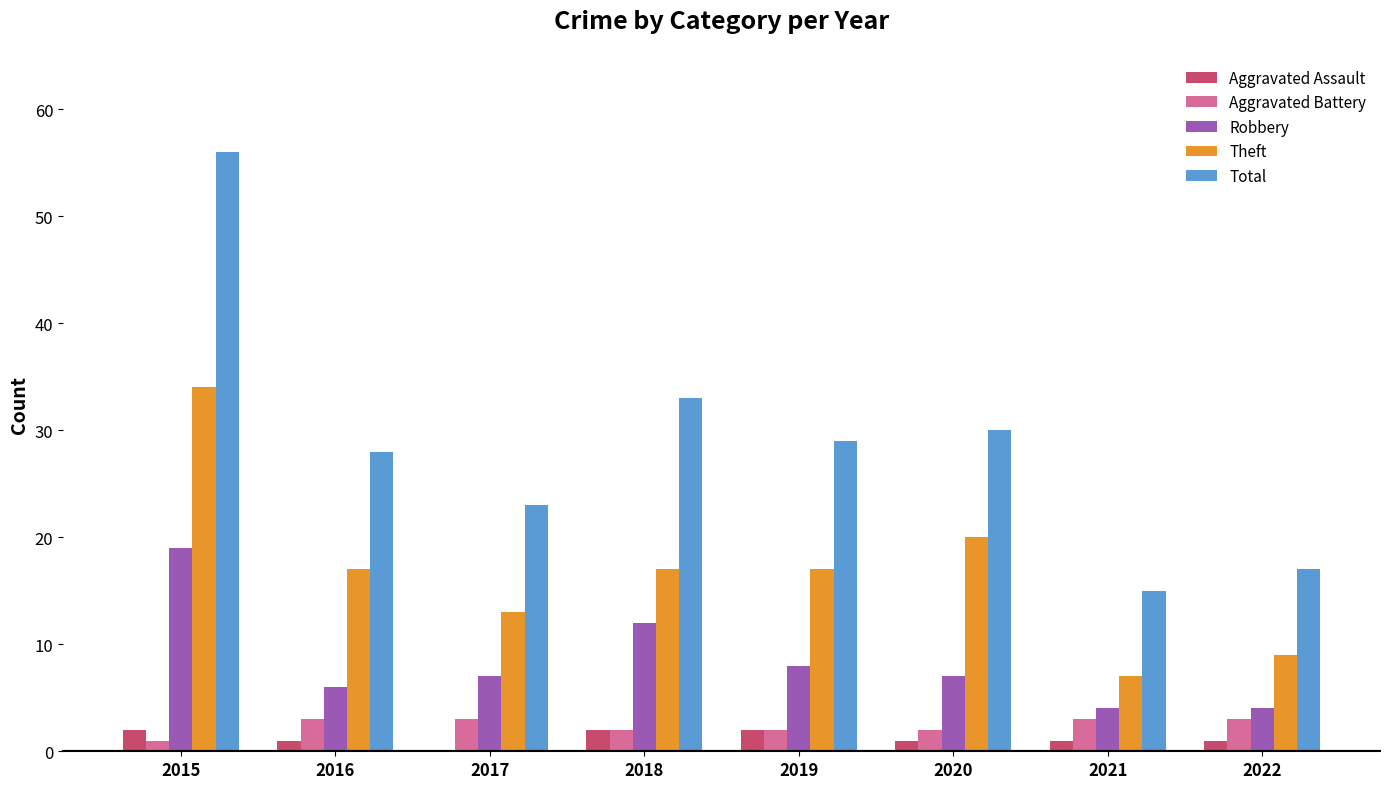

The Theft series shows 9 at 2016. True or false?

False